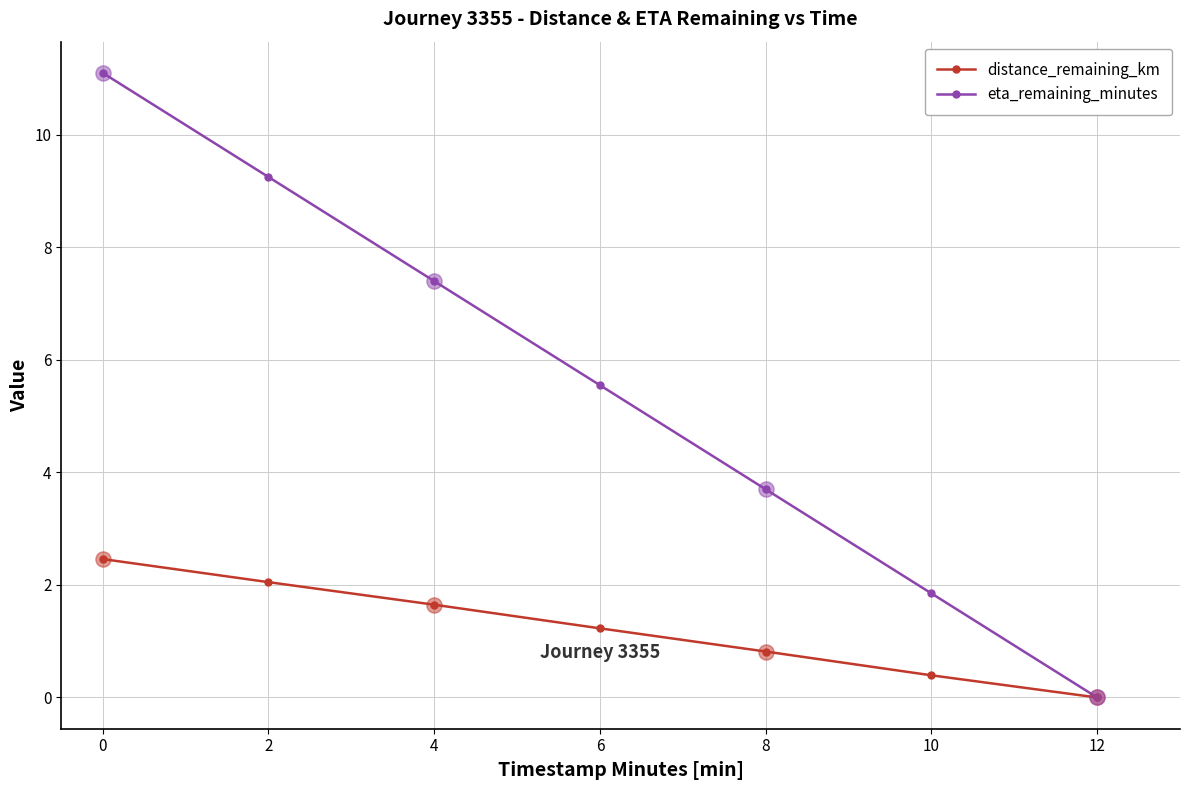

At which category is the sum across all series the highest?

0